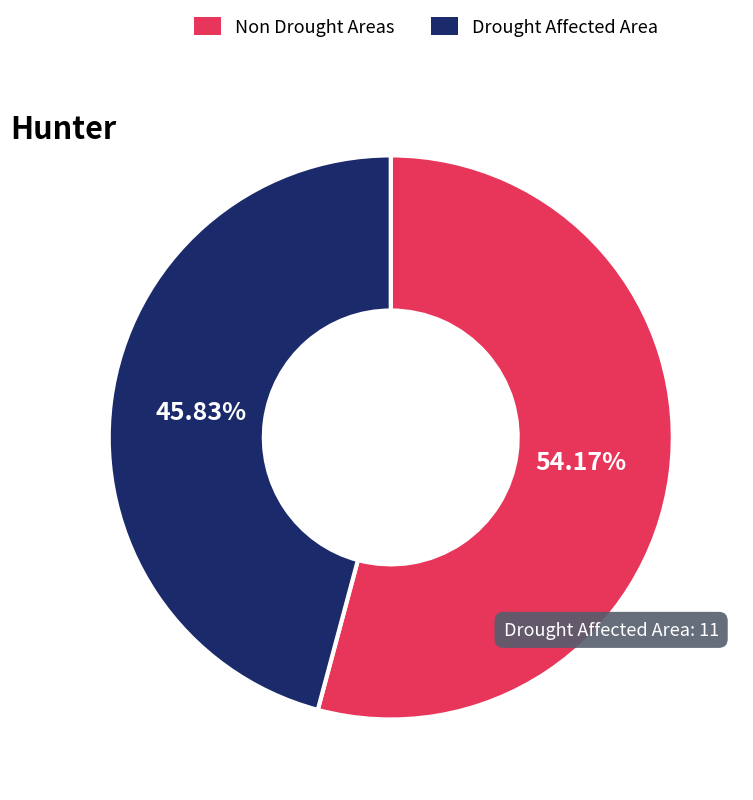

Is there a majority slice in this chart?

Yes